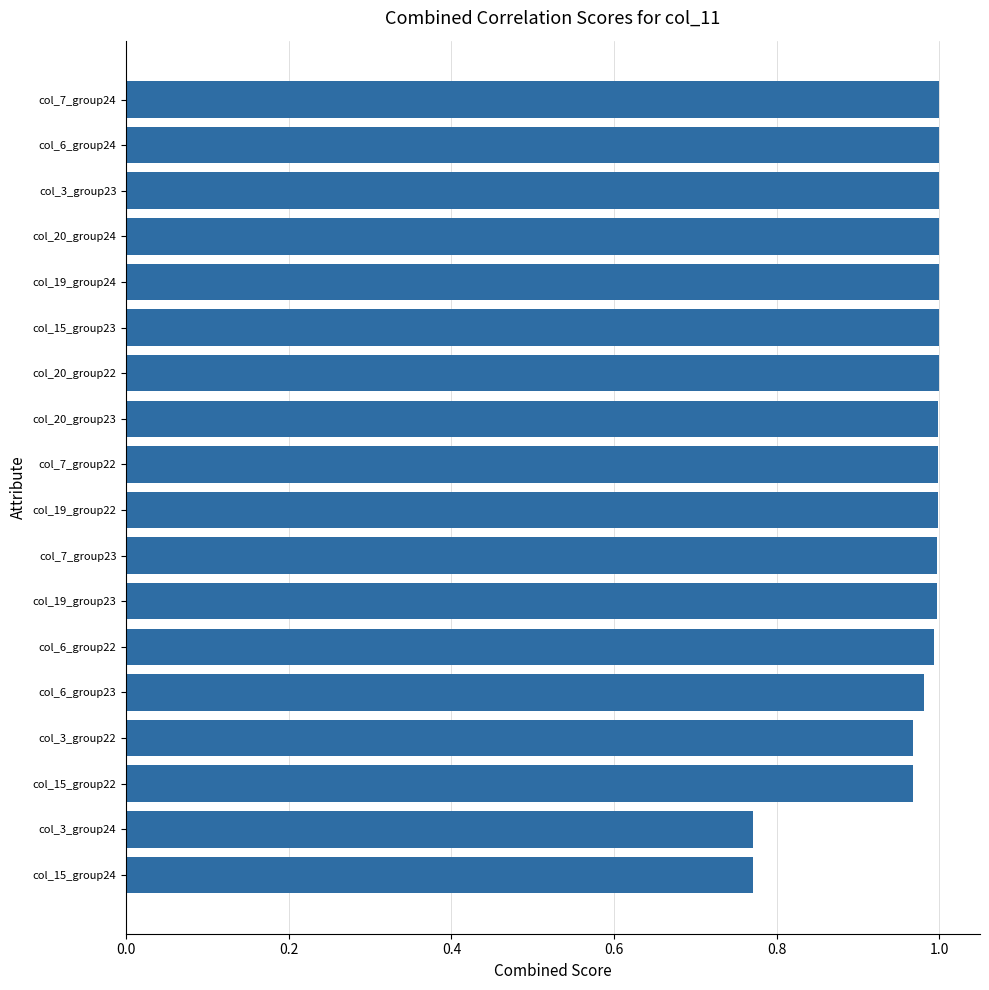

What is the label of the 11th bar from the bottom?

col_20_group23